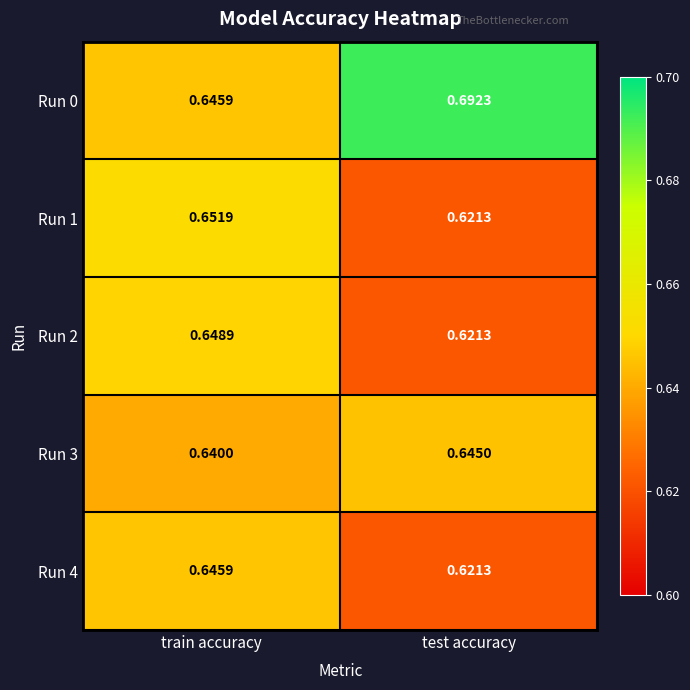

How many data points does each series have?

2